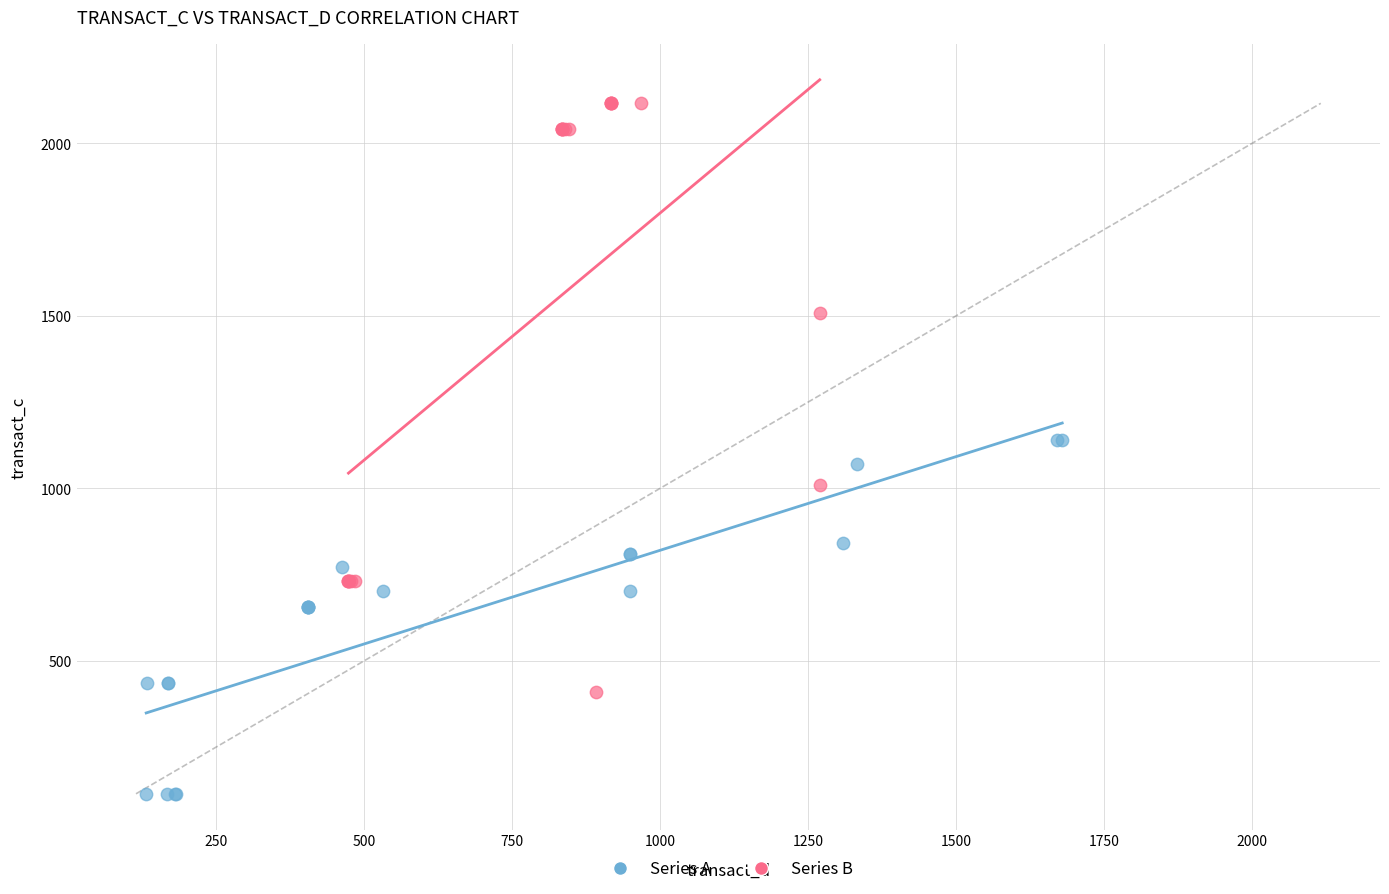

Which series reaches the minimum Y coordinate?

Series A